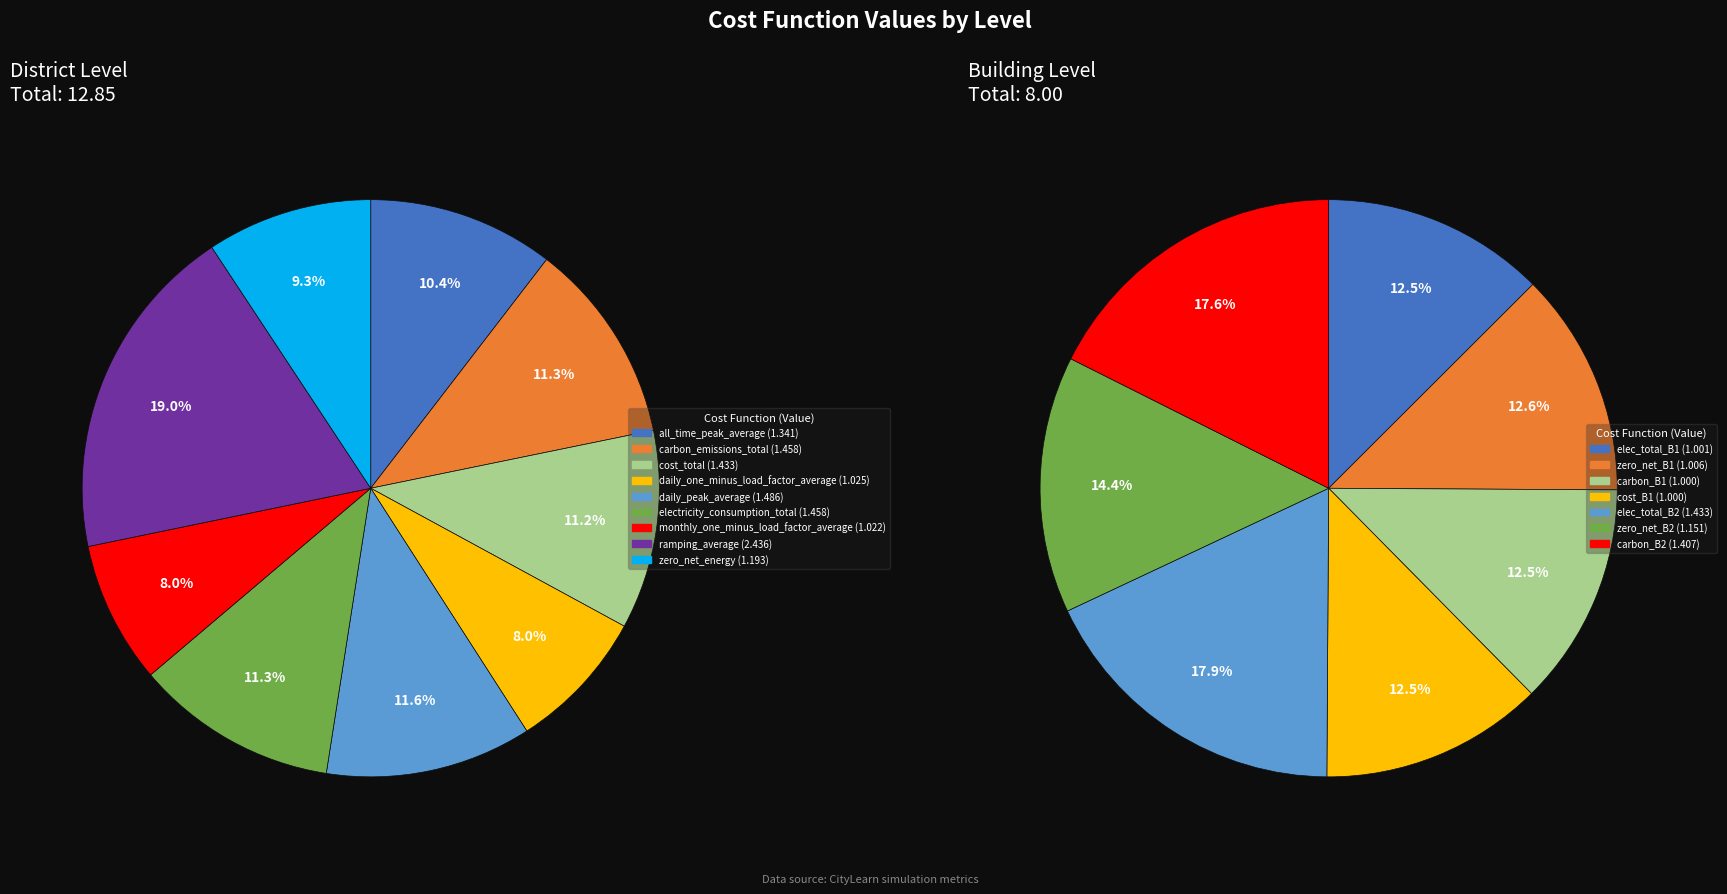

To the nearest percent, what is the difference between the largest and smallest slice percentages?

11%